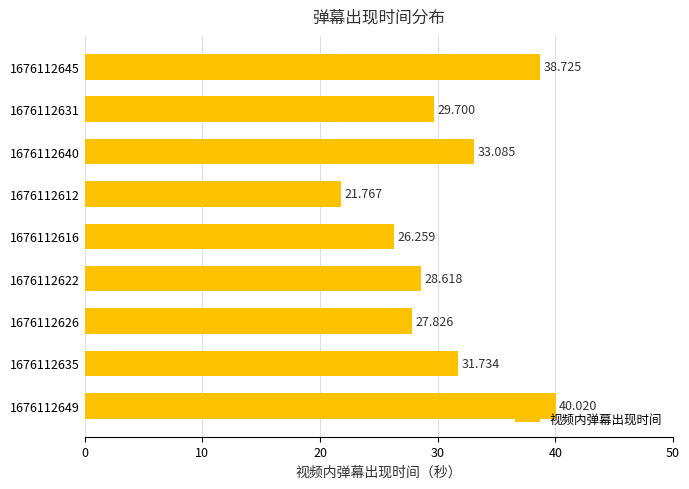

What is the difference between the second highest and minimum values?

17.0